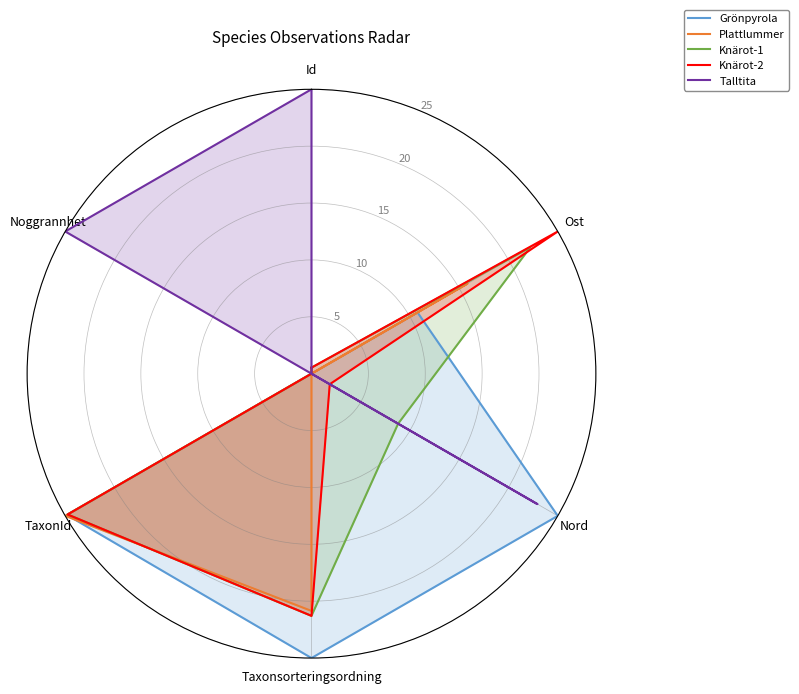

What is the difference between the maximum and minimum values in the Talltita series?

25.0